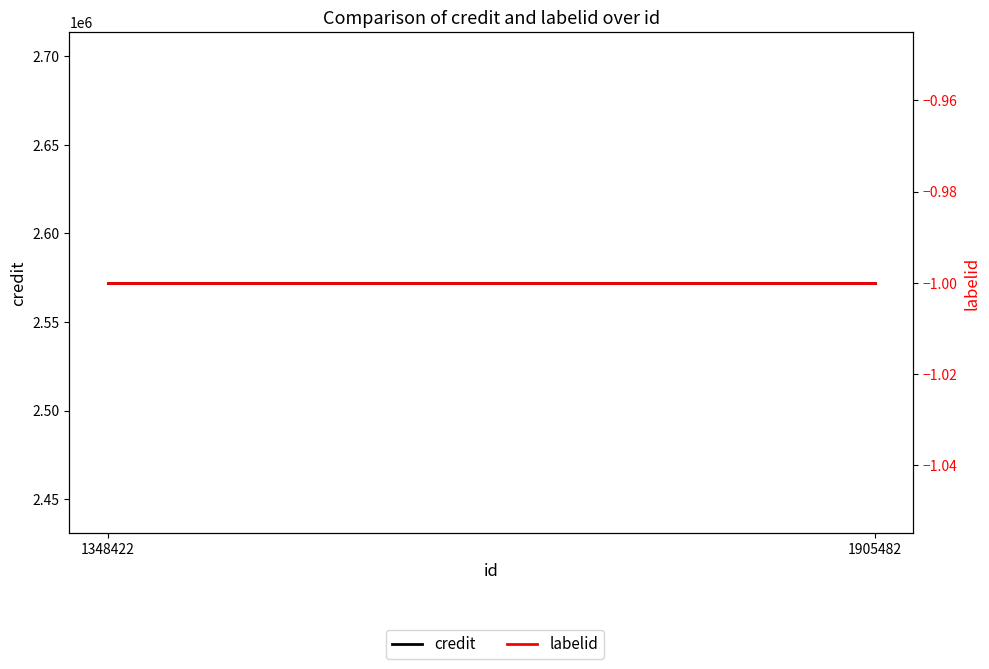

Which category has the lowest value in the credit series?

1348422